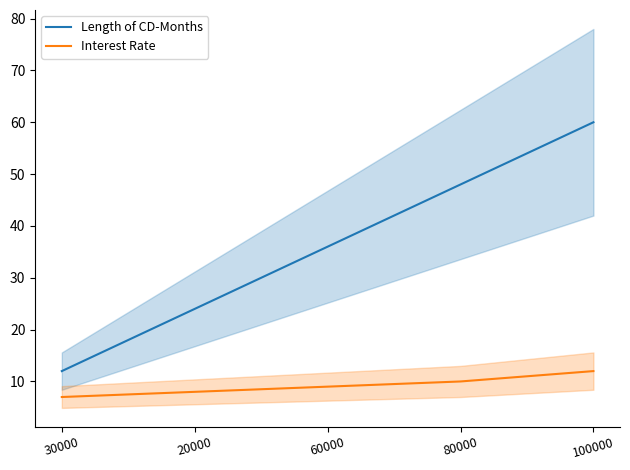

Reading left to right, list all the values displayed in this chart.

Length of CD-Months: 12	24	36	48	60
Interest Rate: 7	8	9	10	12